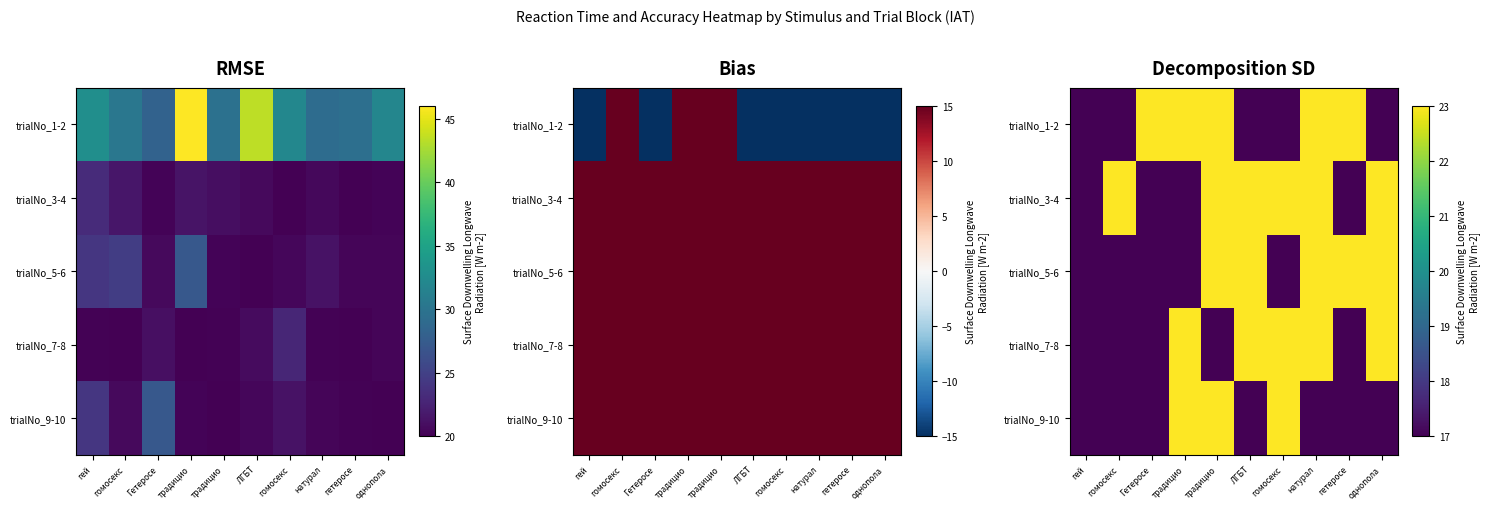

Is it true that trialNo_3-4 equals 23 at ЛГБТ?

True